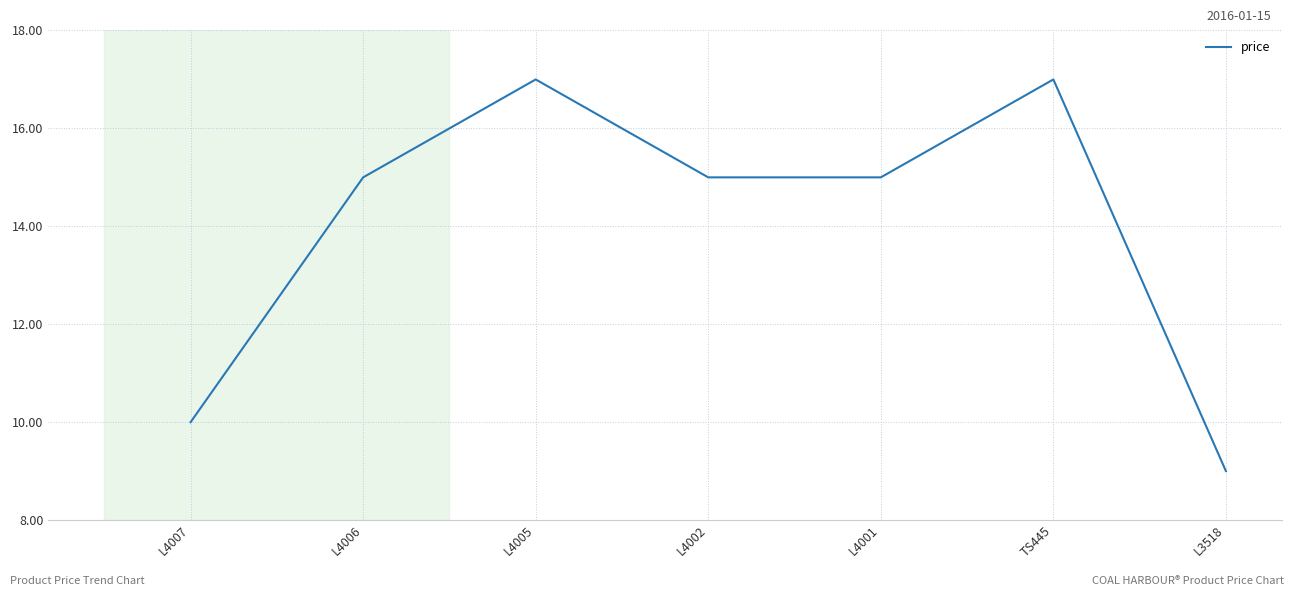

The value at L4005 is 17.0. True or false?

True